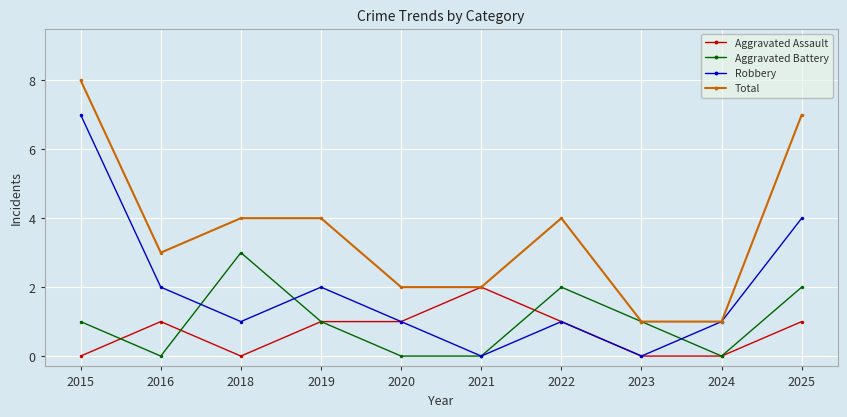

True or false: Aggravated Battery and Aggravated Assault intersect in this chart.

True